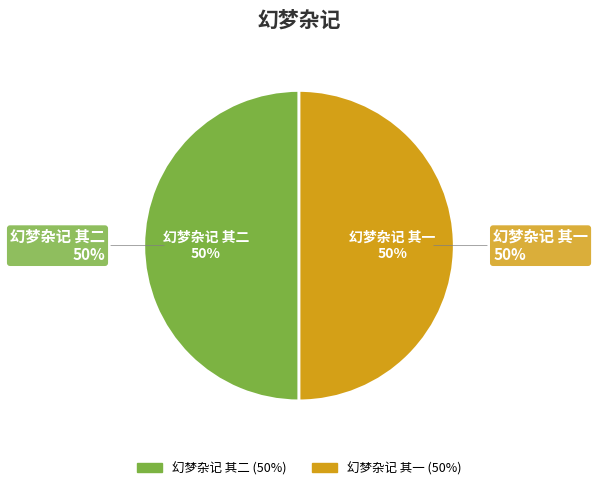

Which category has the smallest portion of the pie?

幻梦杂记 其一